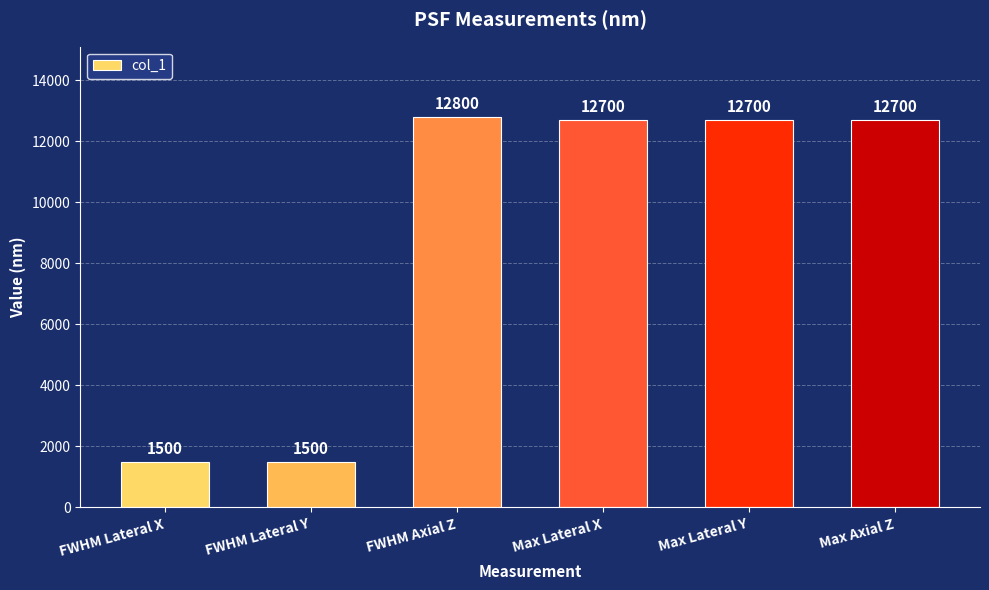

What is the sum of the values at FWHM Axial Z and Max Lateral Y?

25500